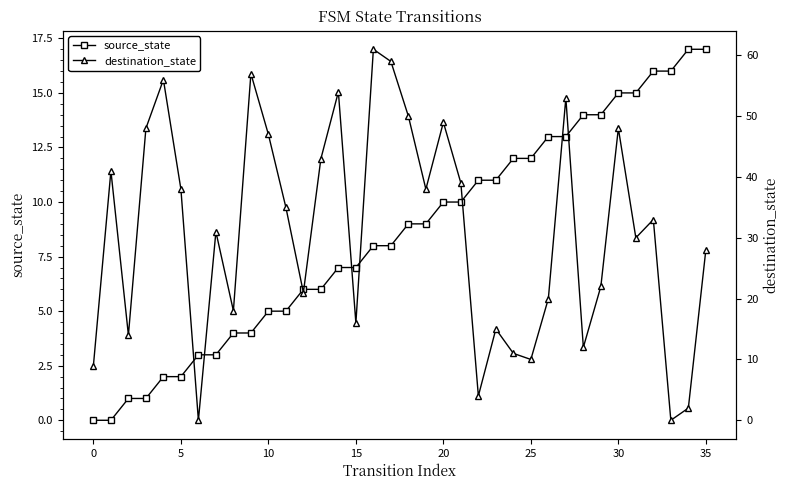

List the series in order of their peak value, lowest first.

source_state, destination_state